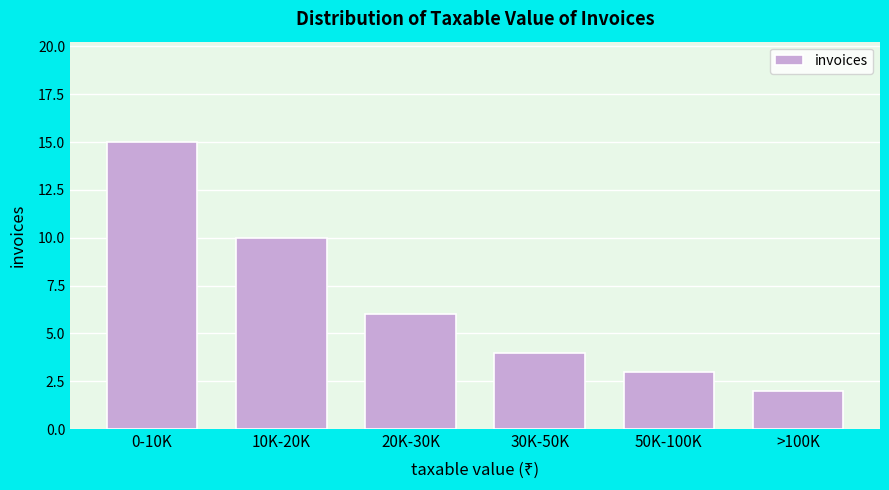

Reading left to right, extract all data points from this chart.

0-10K=15	10K-20K=10	20K-30K=6	30K-50K=4	50K-100K=3	>100K=2